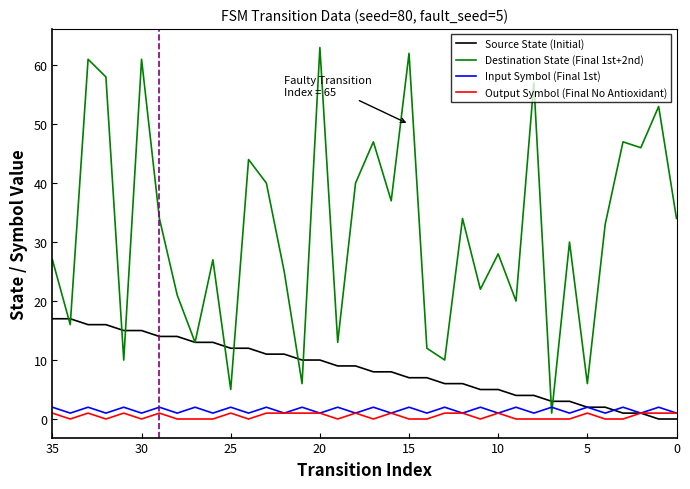

Rank the series by their maximum value, from lowest to highest.

Output Symbol (Final No Antioxidant), Input Symbol (Final 1st), Source State (Initial), Destination State (Final 1st+2nd)